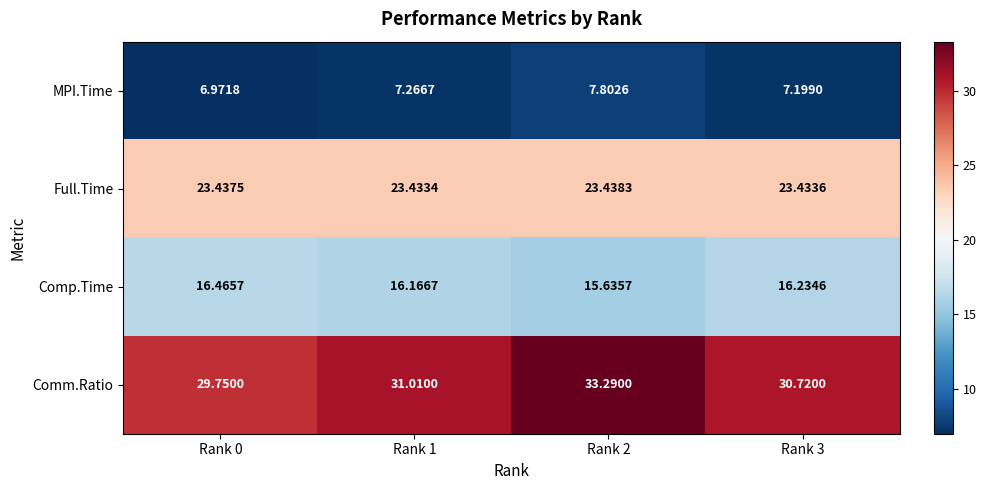

Which series has the largest total across all categories?

Comm.Ratio